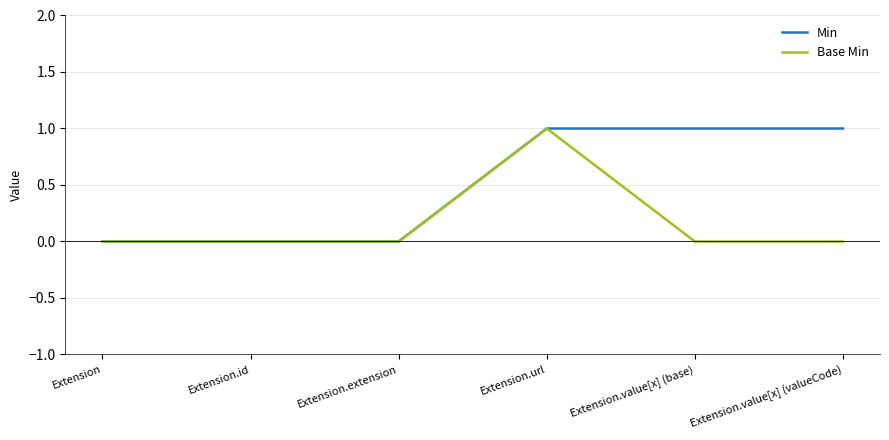

List the series in order of their overall mean, lowest first.

Base Min, Min